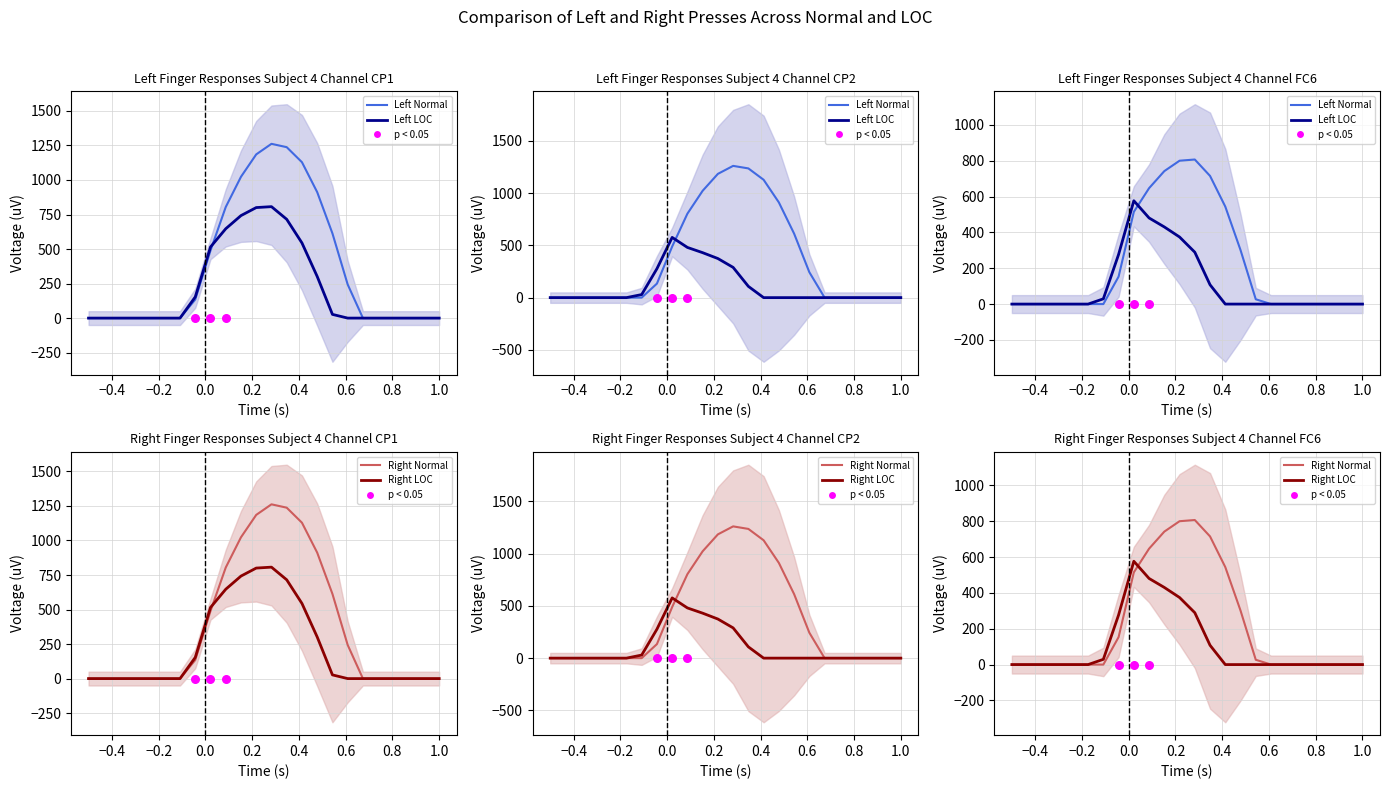

Which series contains the lowest Y value?

Left Normal